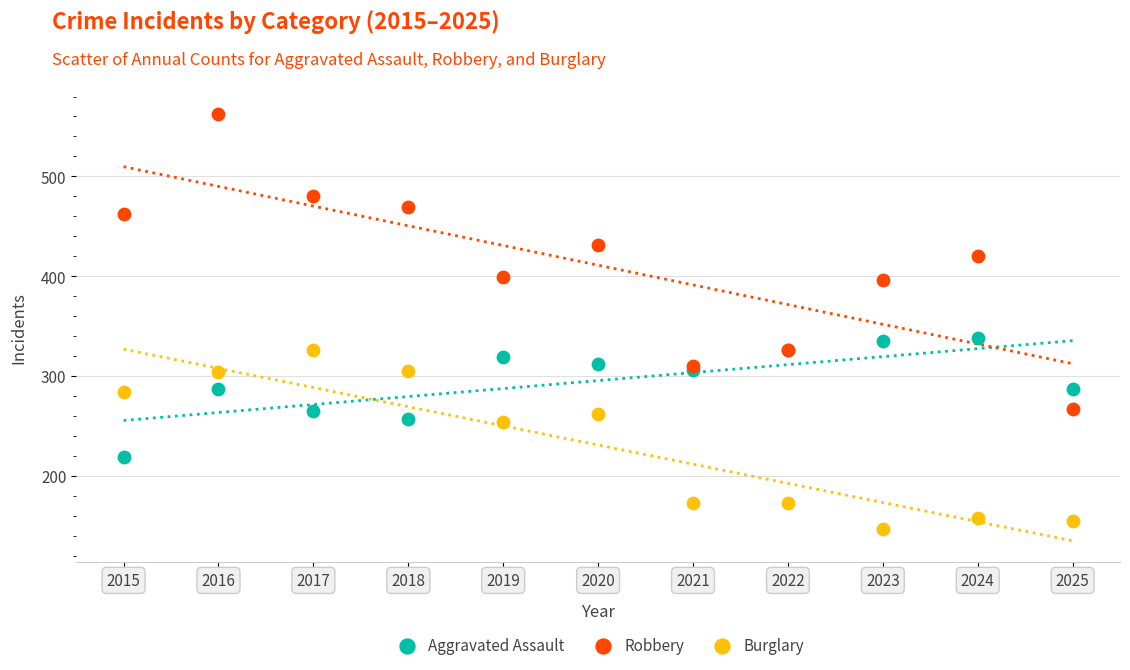

In the Robbery series, what Y value is closest to 414?

420